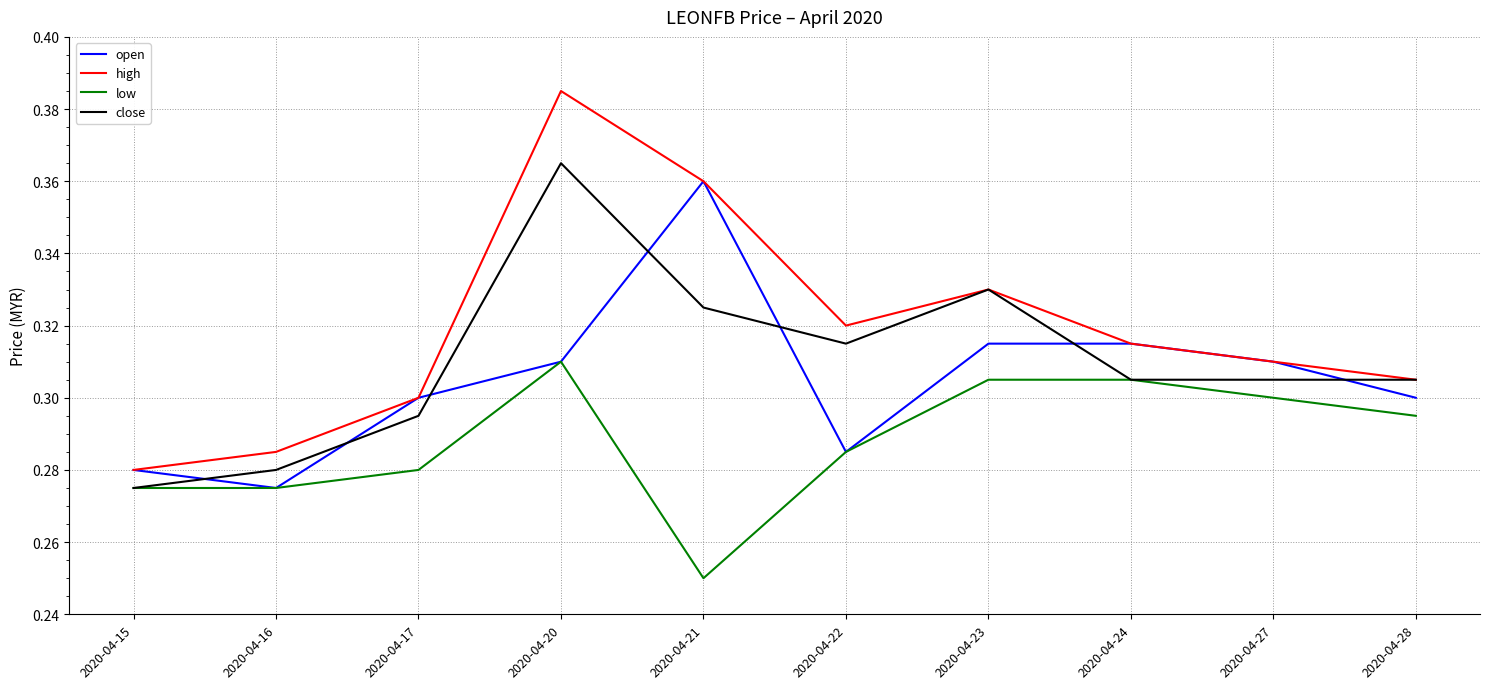

At which label does close reach its minimum?

2020-04-15